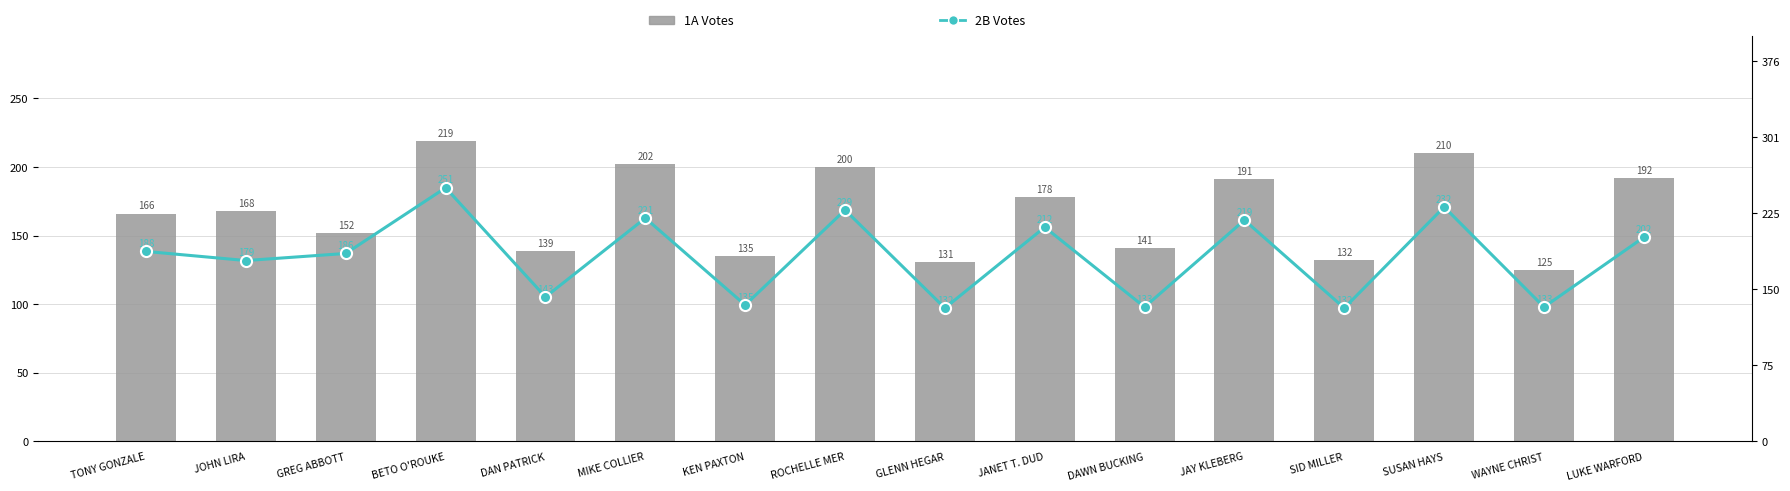

Where is 1A Votes nearest to the value 172?

JOHN LIRA